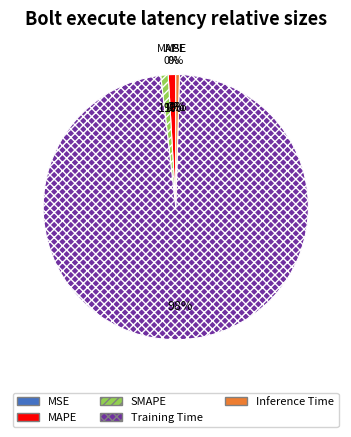

To the nearest percent, what is the combined percentage of Training Time and MSE?

98%